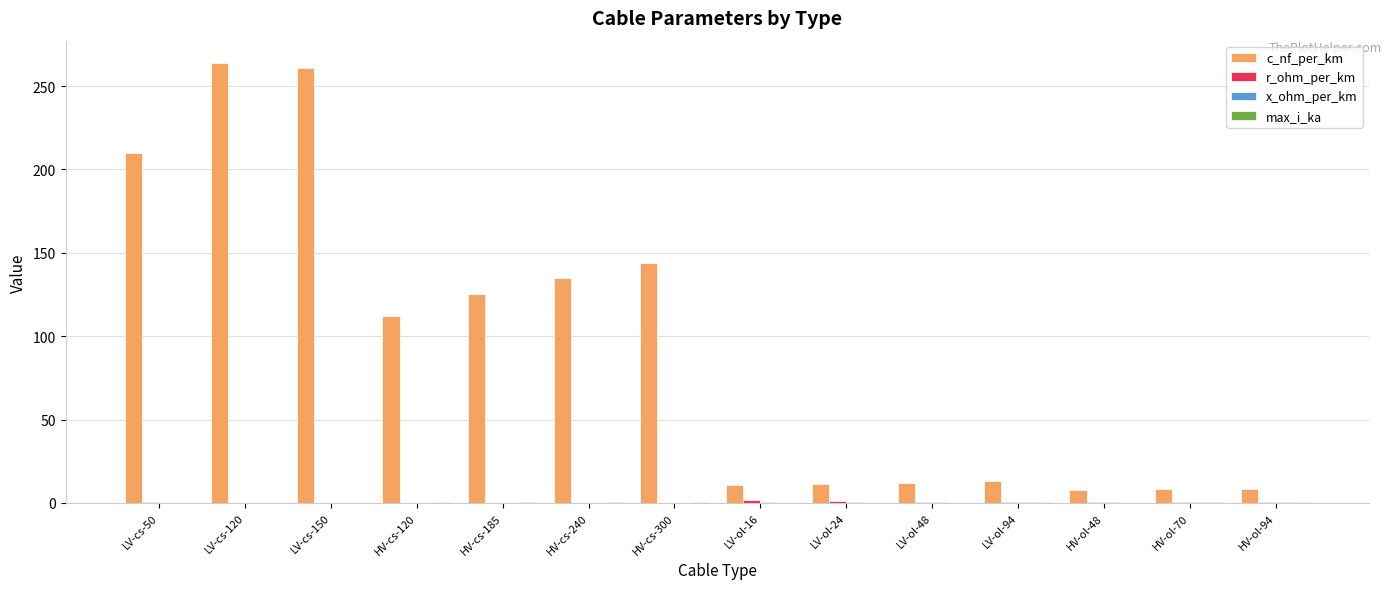

What is the sum of all c_nf_per_km values?

1323.7